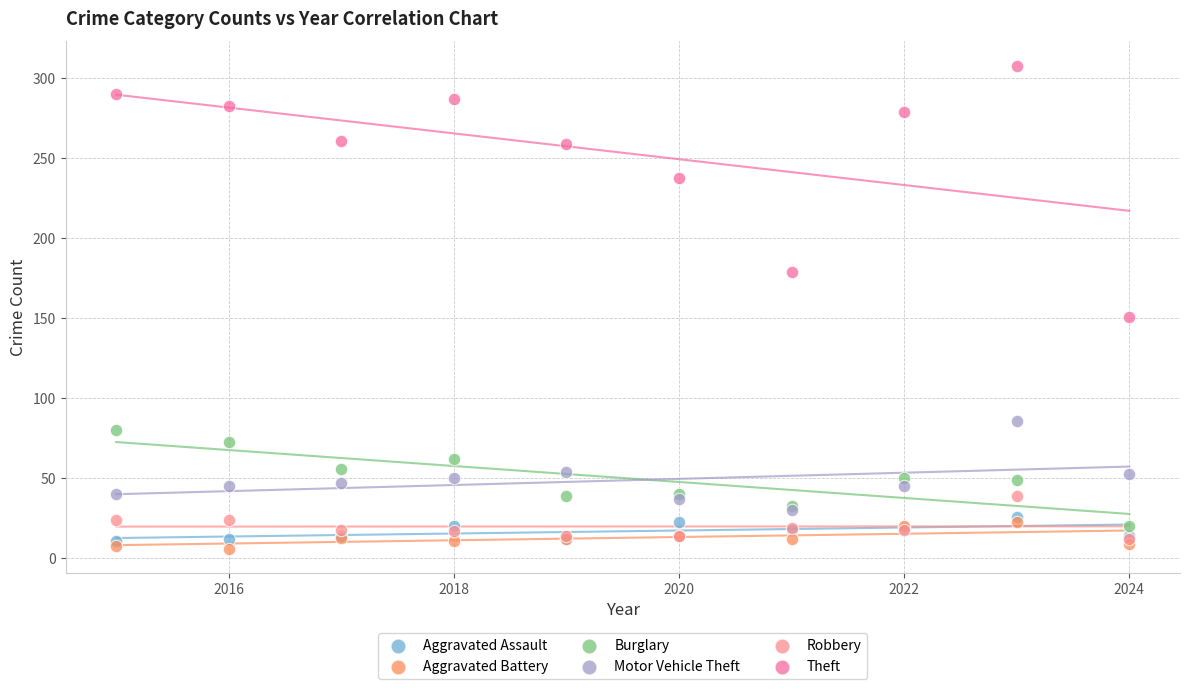

Across all series, what Y value is closest to 157?

151